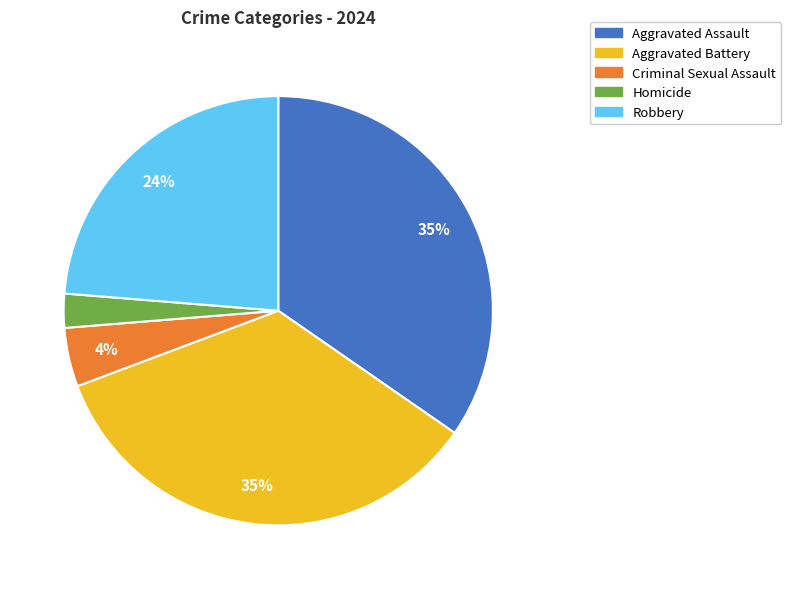

Does any single category account for the majority?

No